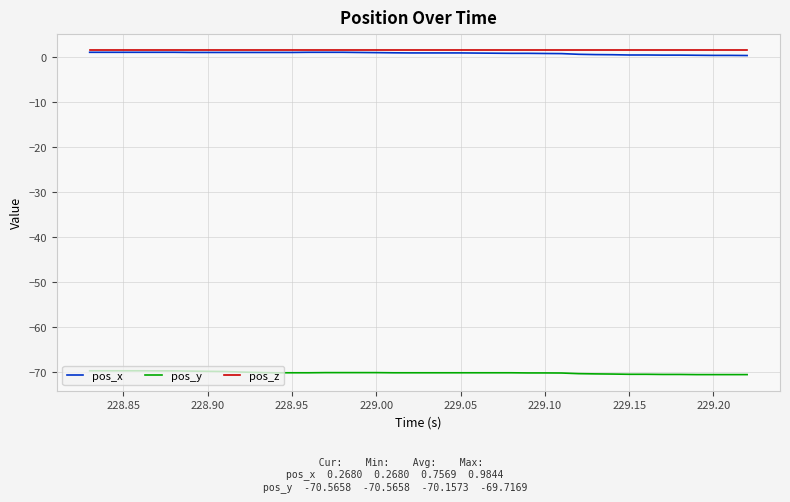

True or false: pos_y and pos_x intersect in this chart.

False